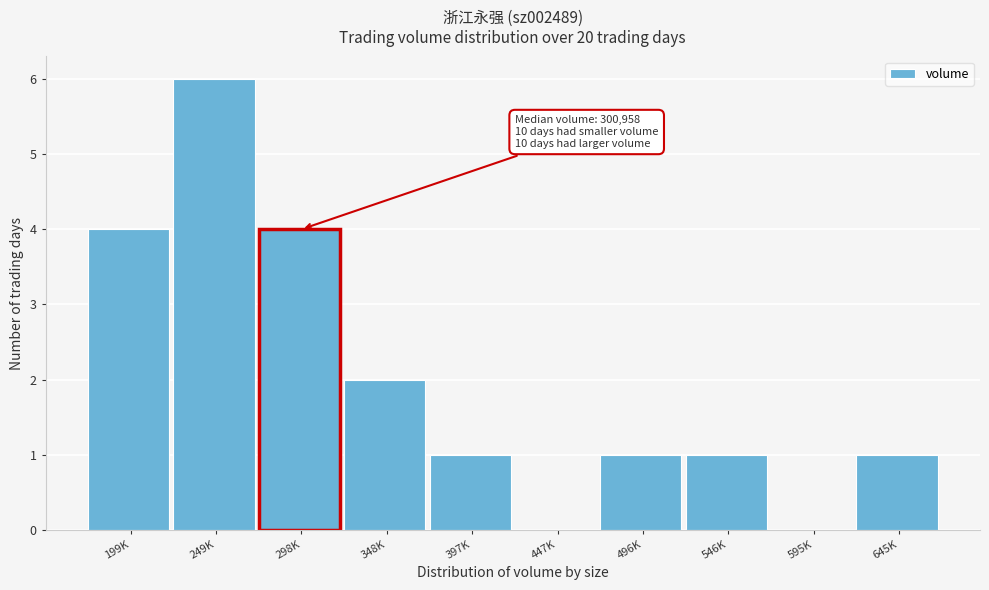

Reading left to right, list all the values displayed in this chart.

199K=4	249K=6	298K=4	348K=2	397K=1	447K=0	496K=1	546K=1	595K=0	645K=1